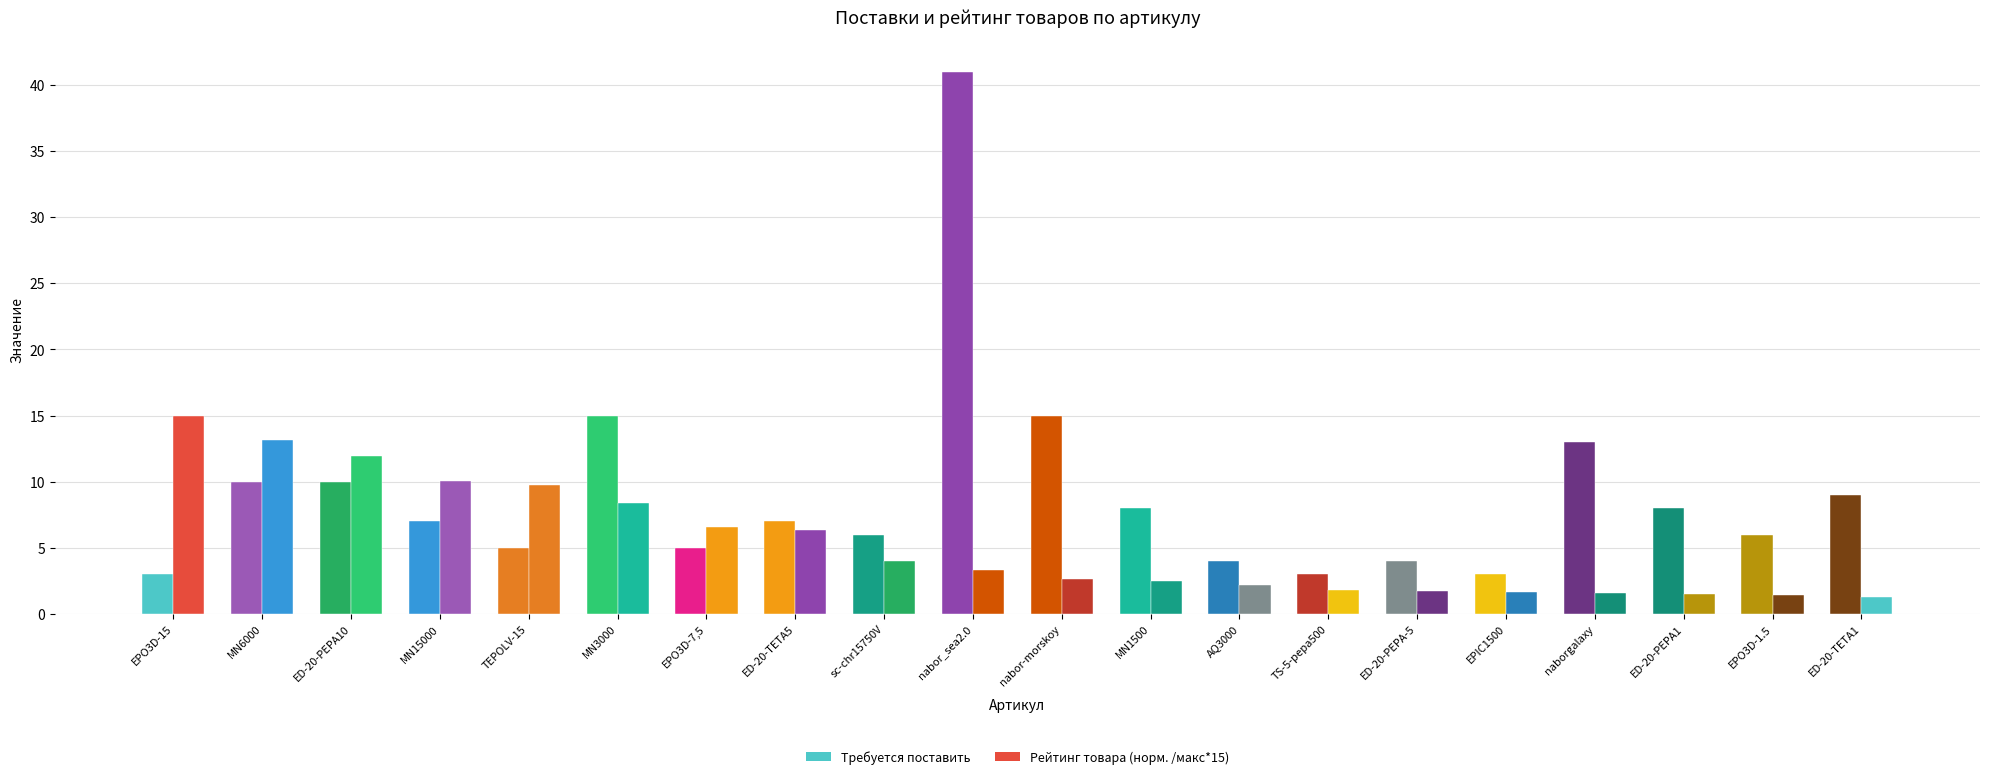

True or false: Рейтинг товара (норм.) has a value of 2.6 at nabor-morskoy.

True